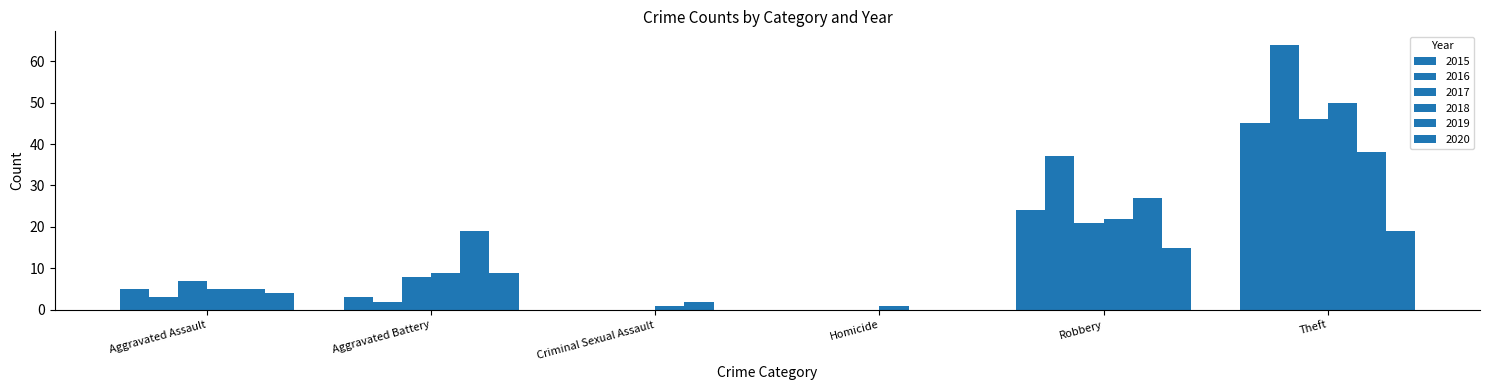

How many distinct data groups are displayed?

6